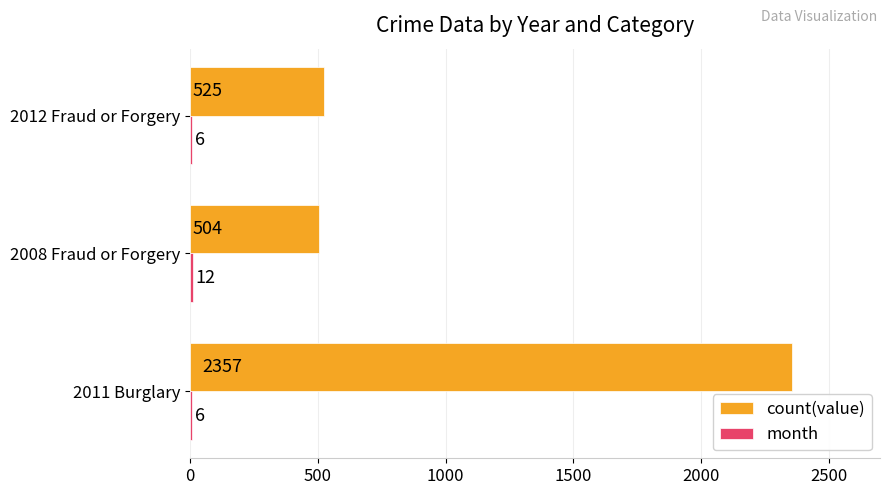

At which category is the sum across all series the highest?

2011 Burglary